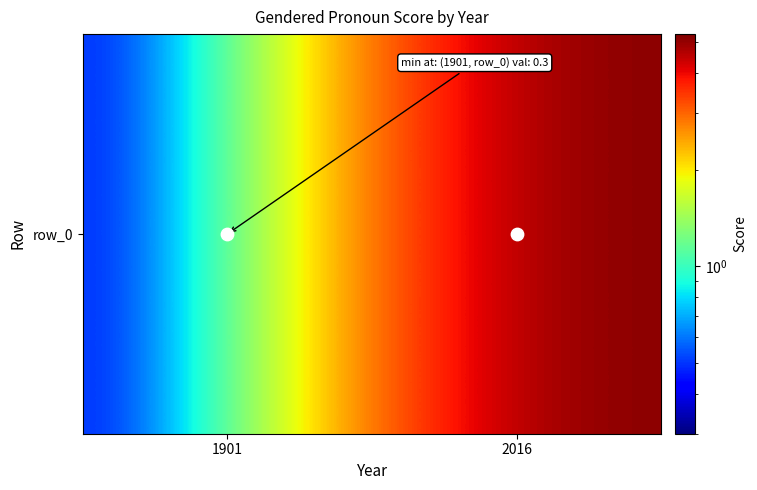

Rank the categories by value from lowest to highest.

1901, 2016